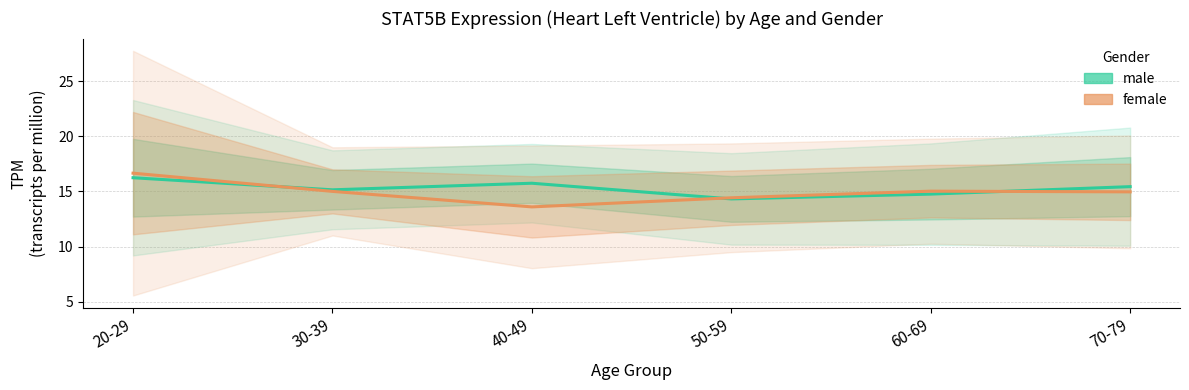

What value does the female series have at 70-79?

15.0